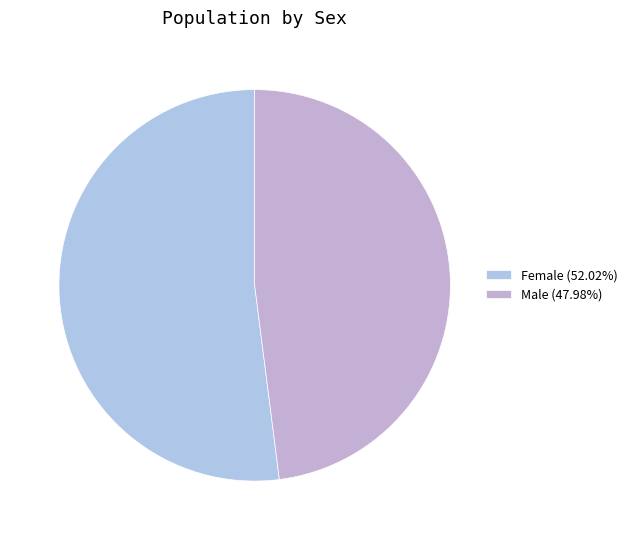

How many slices are in this pie chart?

2